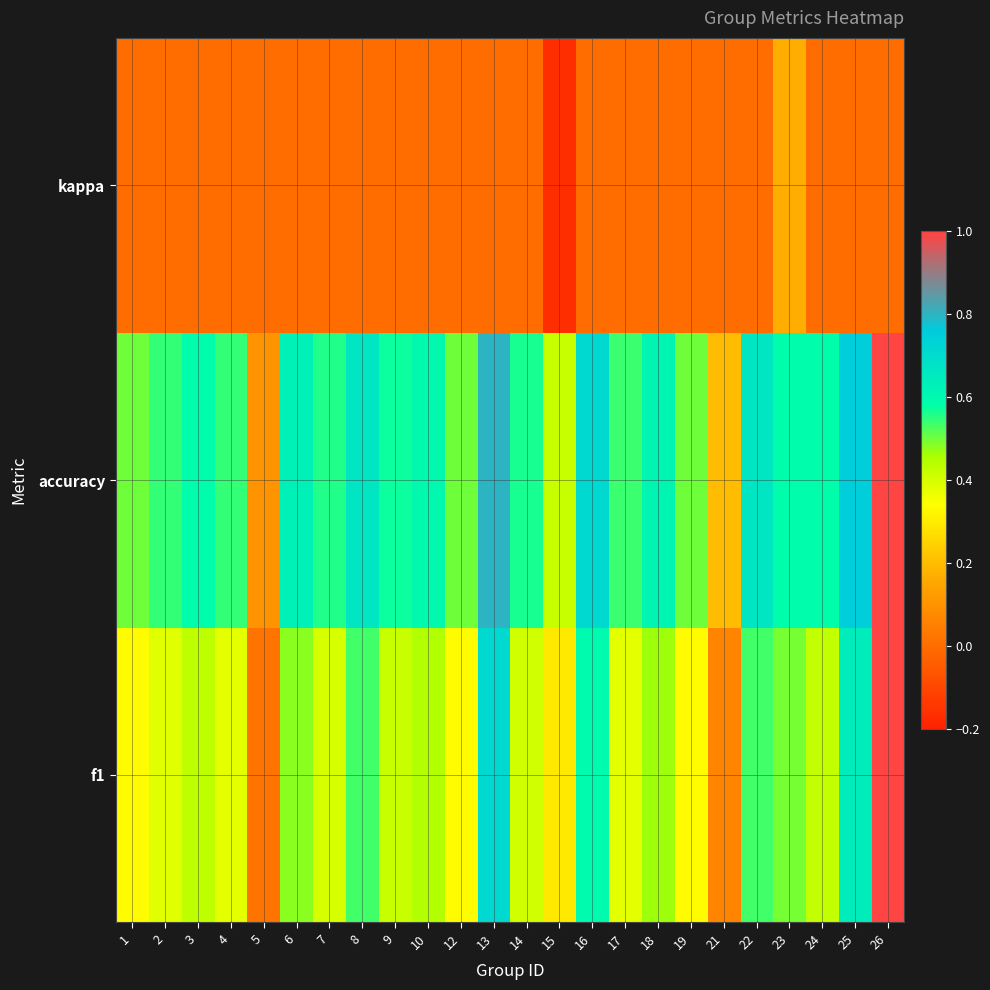

Which series has the widest spread of values?

f1